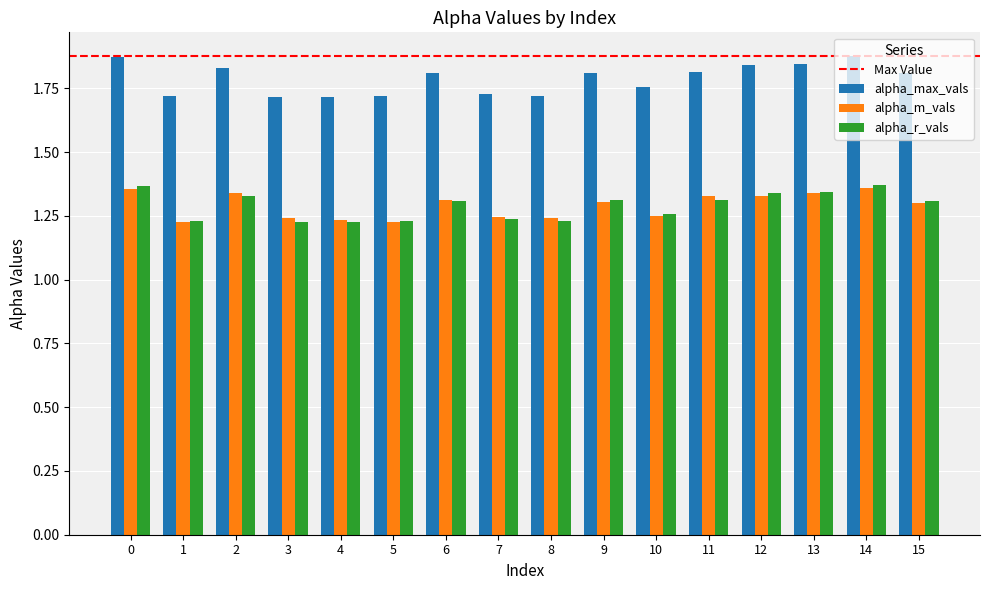

How many alpha_m_vals values are between 1 and 2?

16